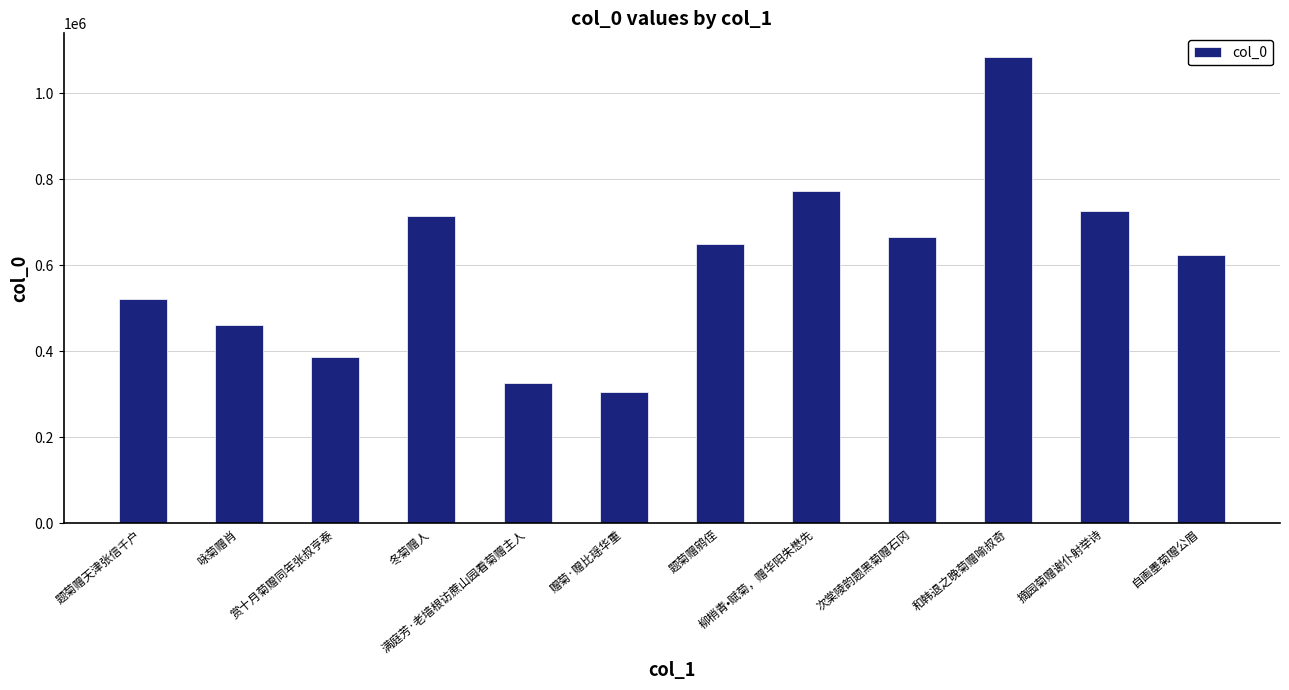

What is the label of the 3rd bar from the left?

赏十月菊赠同年张叔亨泰